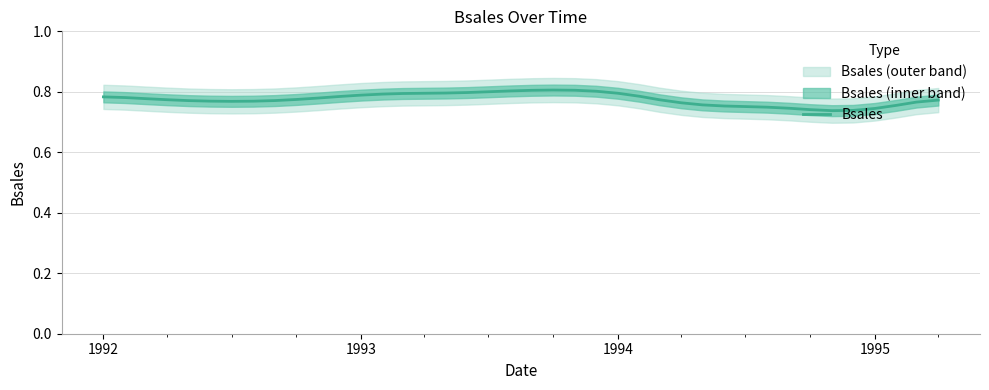

Does the chart have visible grid lines?

Yes